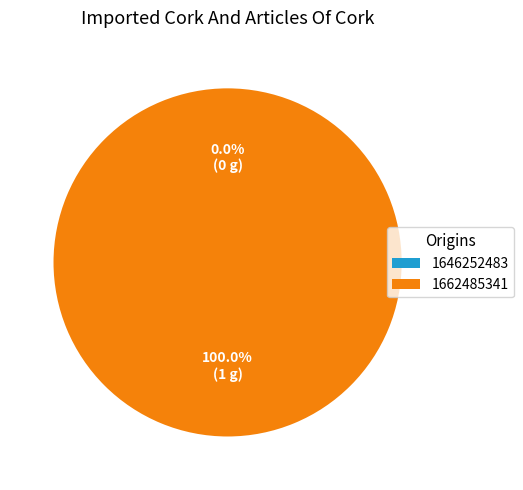

Which slice is the smallest?

1646252483